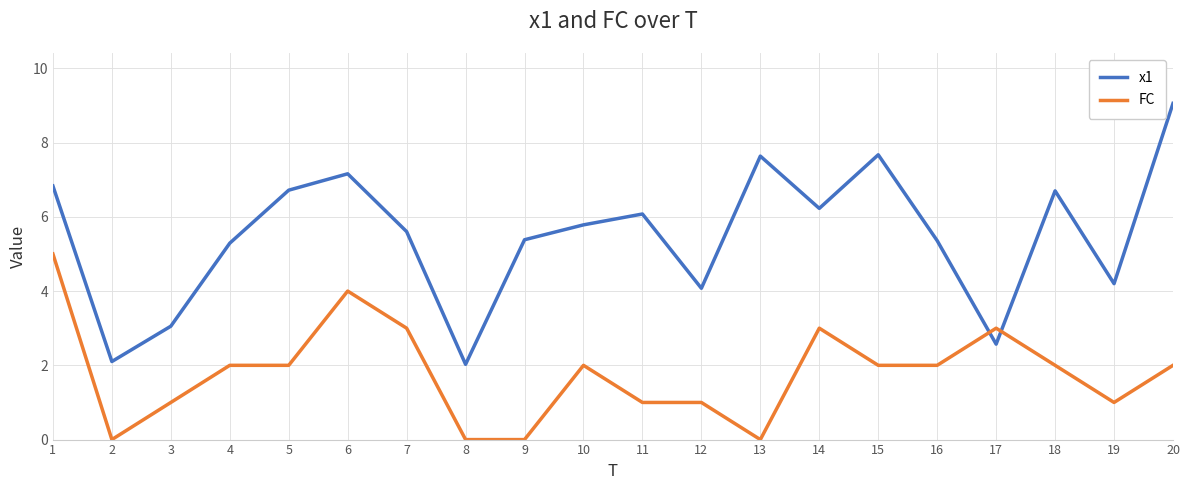

At which label does x1 first exceed 5?

1